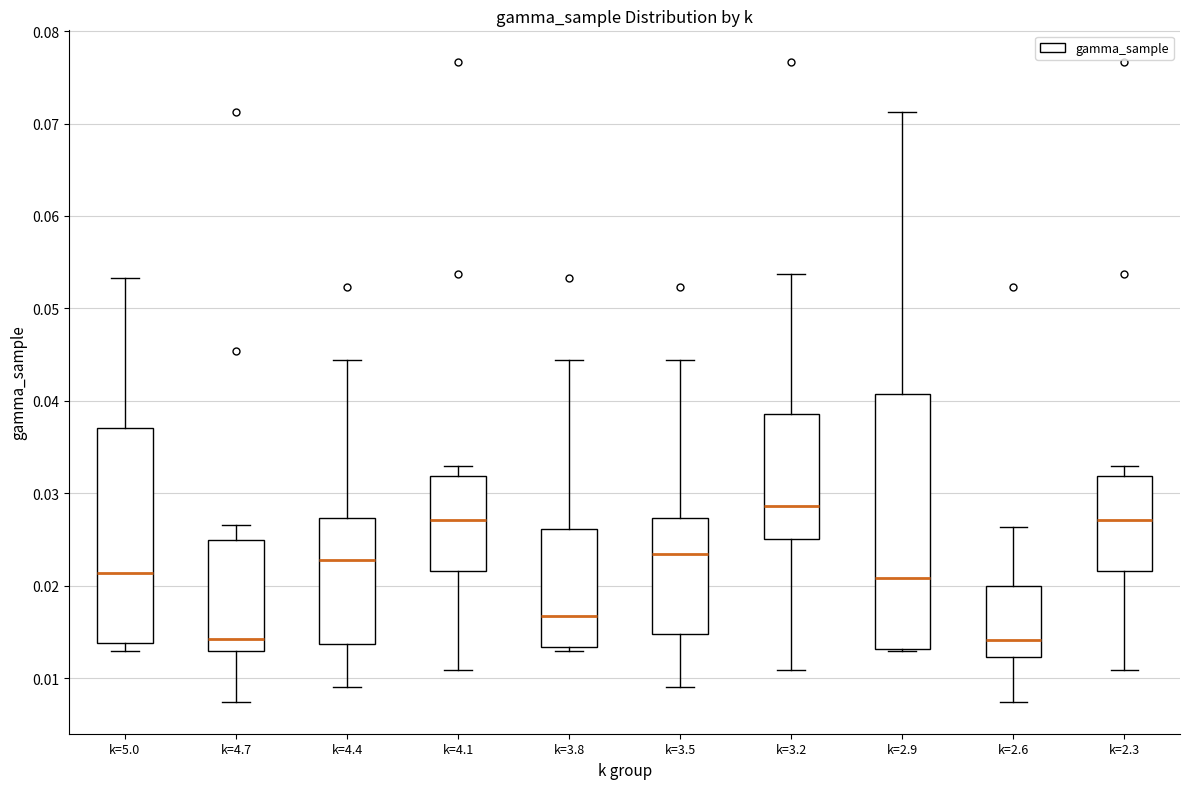

Reading left to right, transcribe this box plot: for each box, give where its median line is, the range the box spans, and where its two whiskers end, as read against the y-axis. The values are not printed on the chart, so give them approximately, as read against the axis.

k=5.0: median 0.021, box 0.014 to 0.037, whiskers 0.013 to 0.053
k=4.7: median 0.014, box 0.013 to 0.025, whiskers 0.007 to 0.027
k=4.4: median 0.023, box 0.014 to 0.027, whiskers 0.009 to 0.044
k=4.1: median 0.027, box 0.022 to 0.032, whiskers 0.011 to 0.033
k=3.8: median 0.017, box 0.013 to 0.026, whiskers 0.013 (just below the box's lower edge) to 0.044
k=3.5: median 0.023, box 0.015 to 0.027, whiskers 0.009 to 0.044
k=3.2: median 0.029, box 0.025 to 0.039, whiskers 0.011 to 0.054
k=2.9: median 0.021, box 0.013 to 0.041, whiskers 0.013 to 0.071
k=2.6: median 0.014, box 0.012 to 0.020, whiskers 0.007 to 0.026
k=2.3: median 0.027, box 0.022 to 0.032, whiskers 0.011 to 0.033